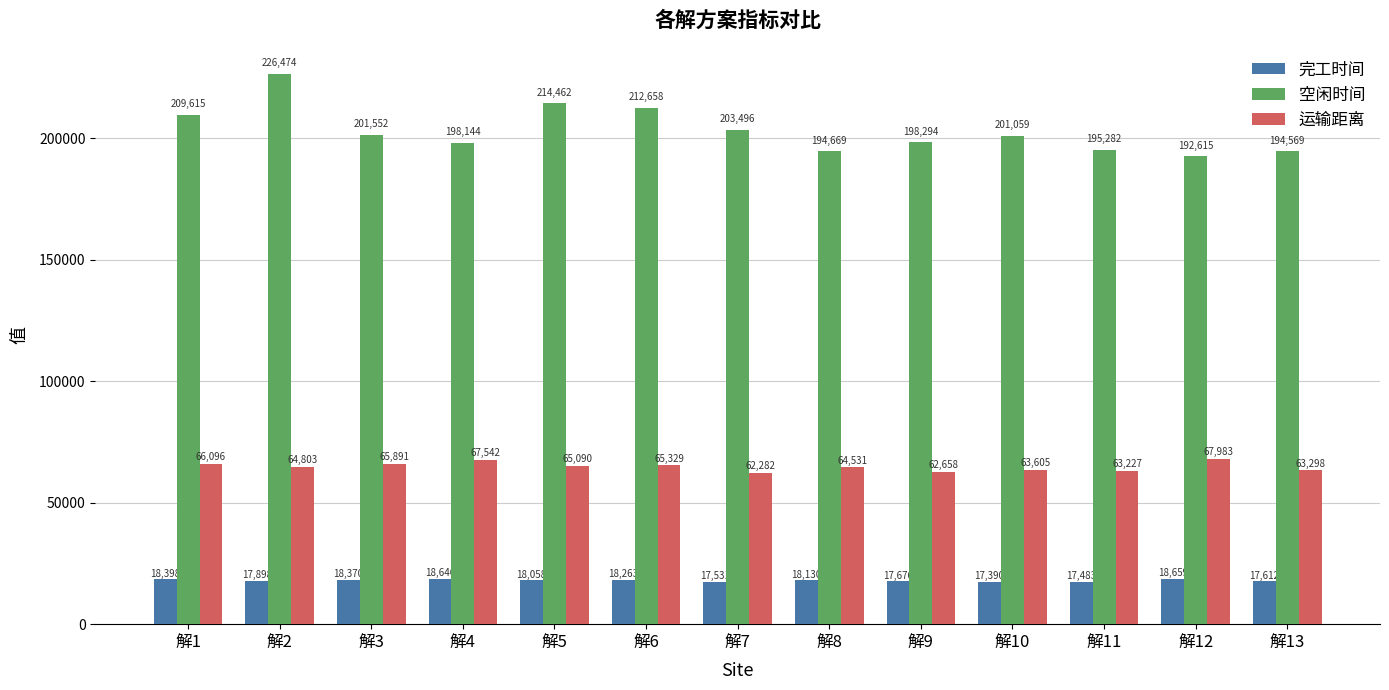

Count the number of categories in the chart.

13